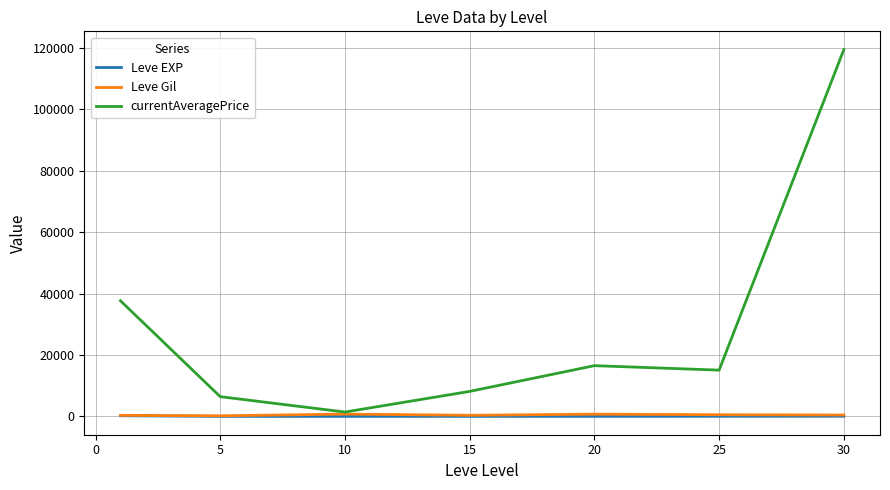

In Leve EXP, how many points are lower than both neighbors (excluding endpoints)?

1